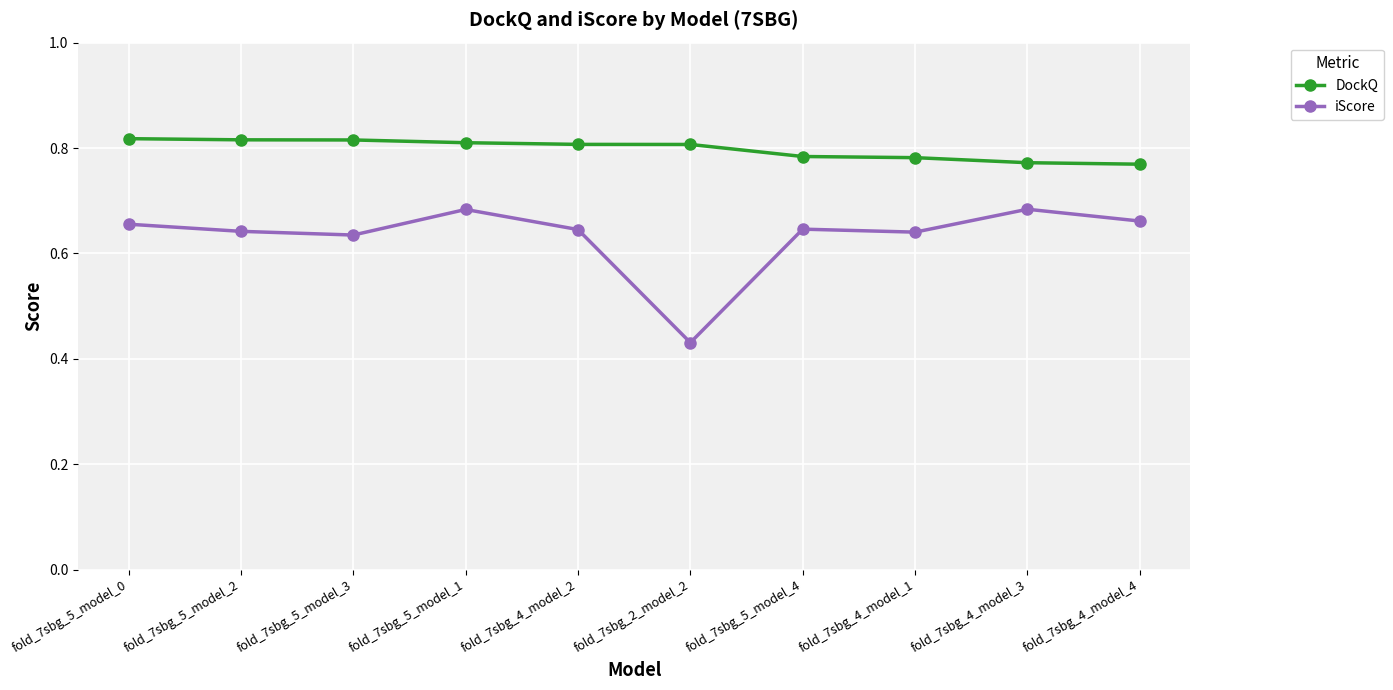

At fold_7sbg_2_model_2, list the series in order from largest to smallest.

DockQ, iScore